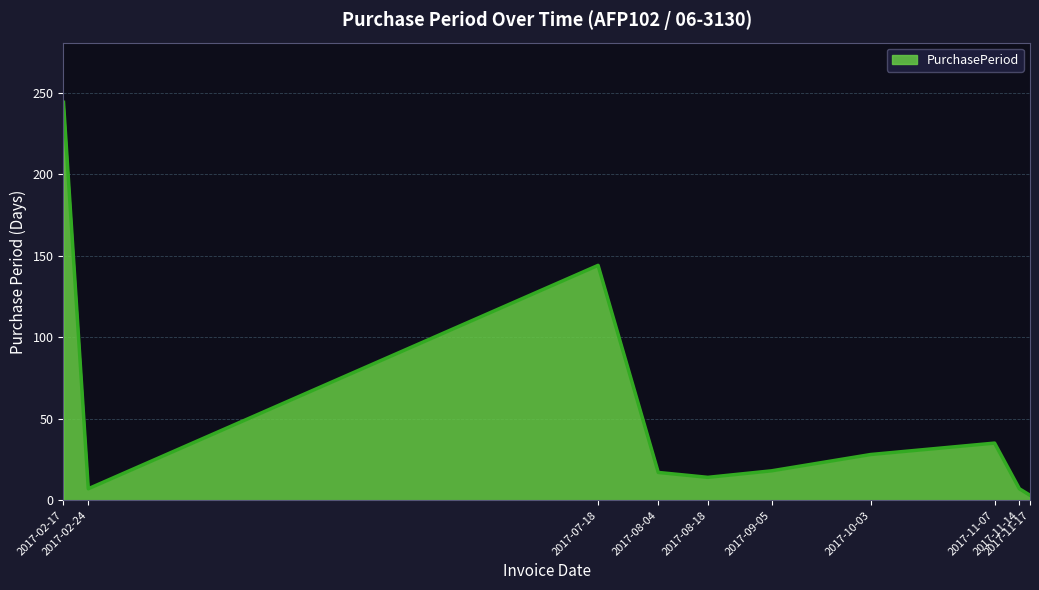

What is the maximum value shown in the chart?

244